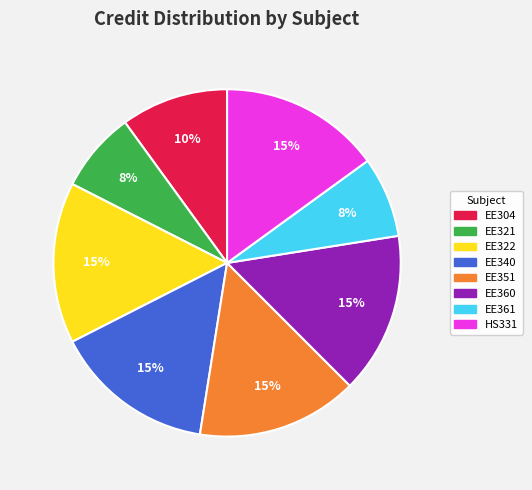

To the nearest percent, what percentage of the pie is EE360?

15%